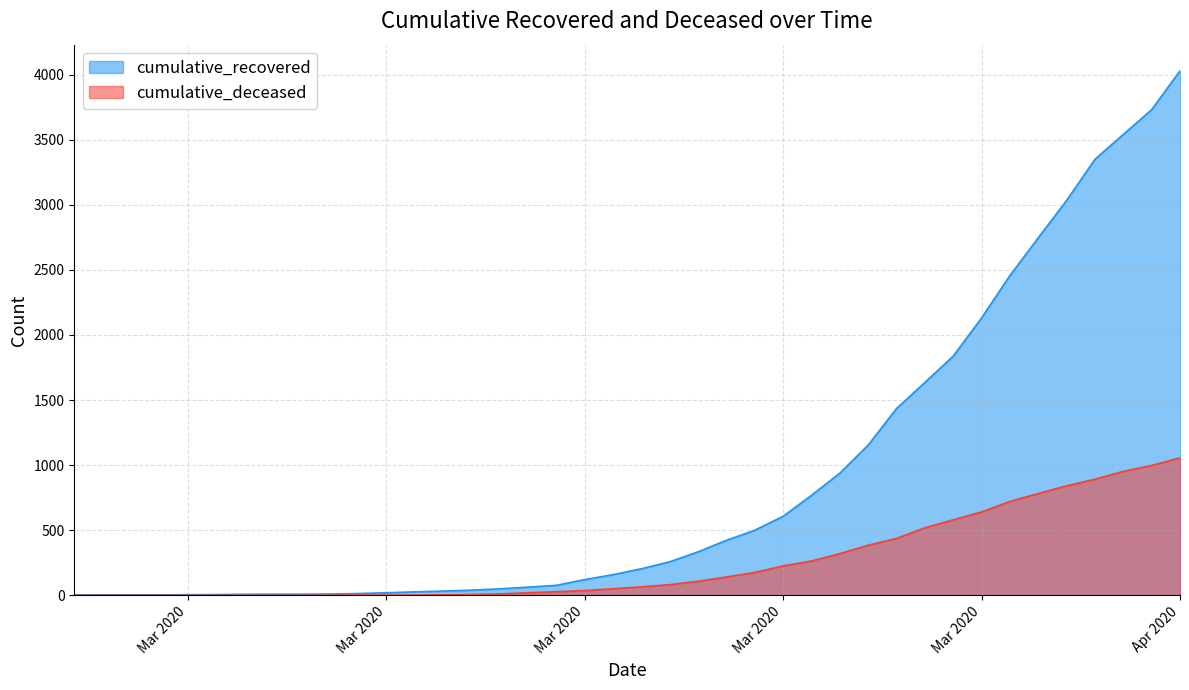

What is the difference between the second highest and minimum values in the cumulative_recovered series?

3727